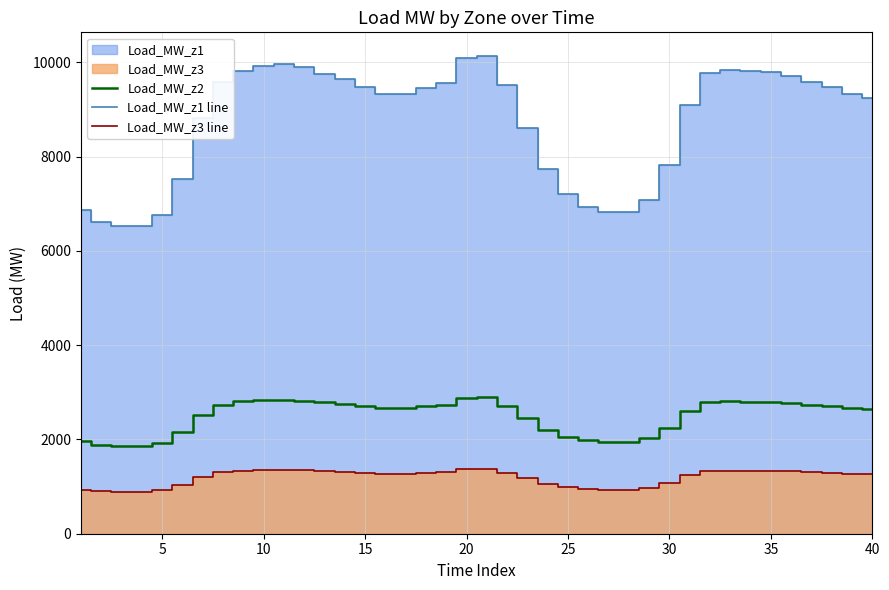

Is the value of Load_MW_z3 line at 40 greater than the value of Load_MW_z1 line at 30?

No